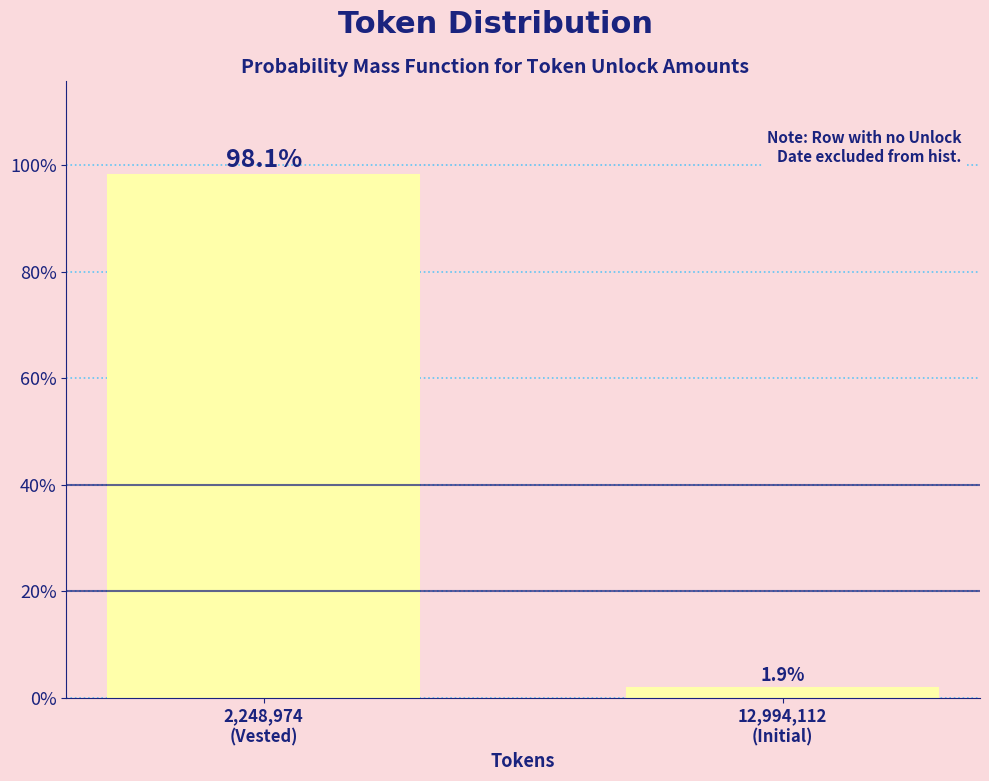

Reading left to right, what are all the values shown in this chart?

98.1	1.9